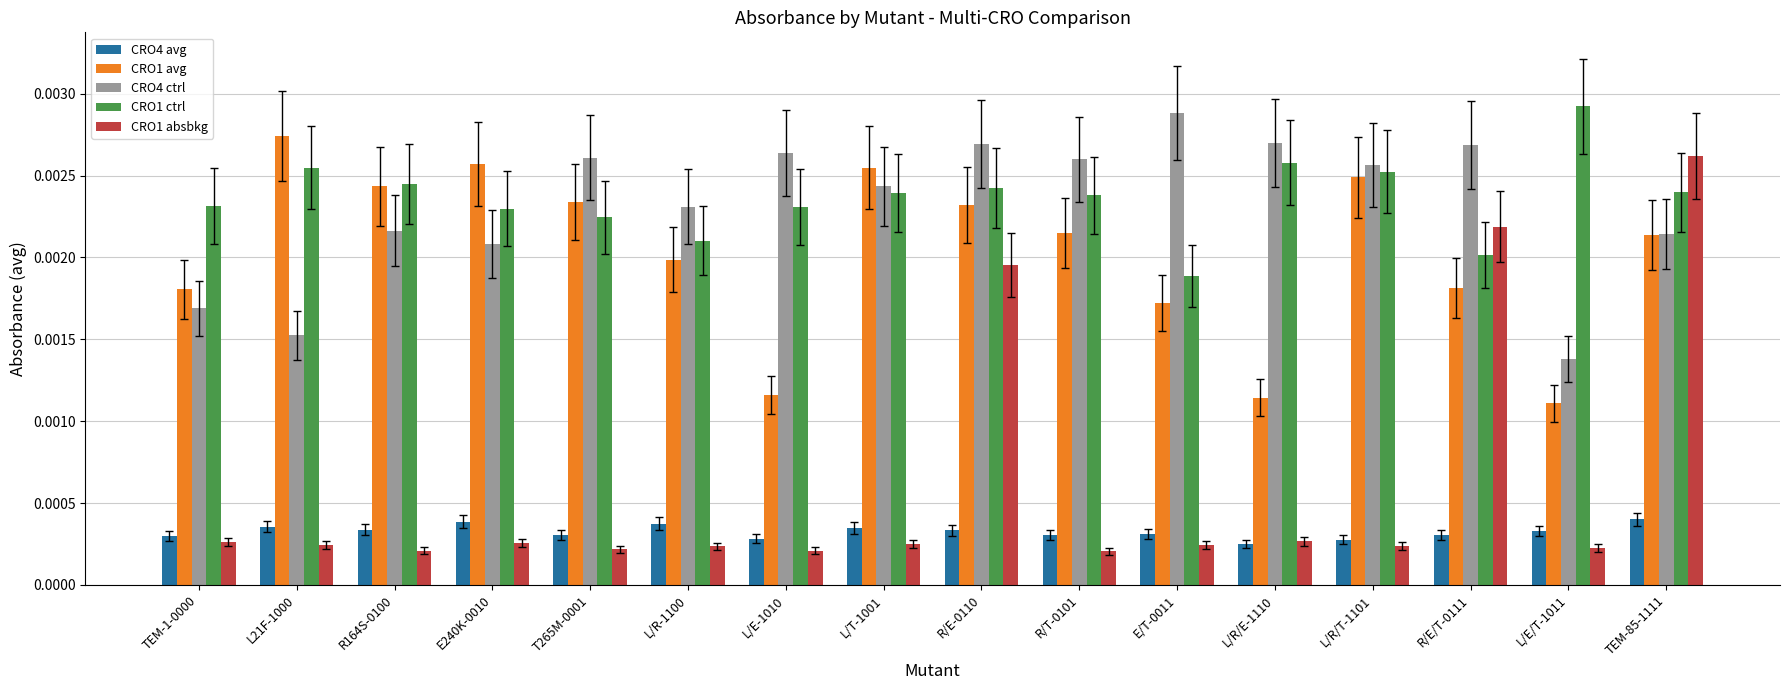

How many bars are there in each group?

5